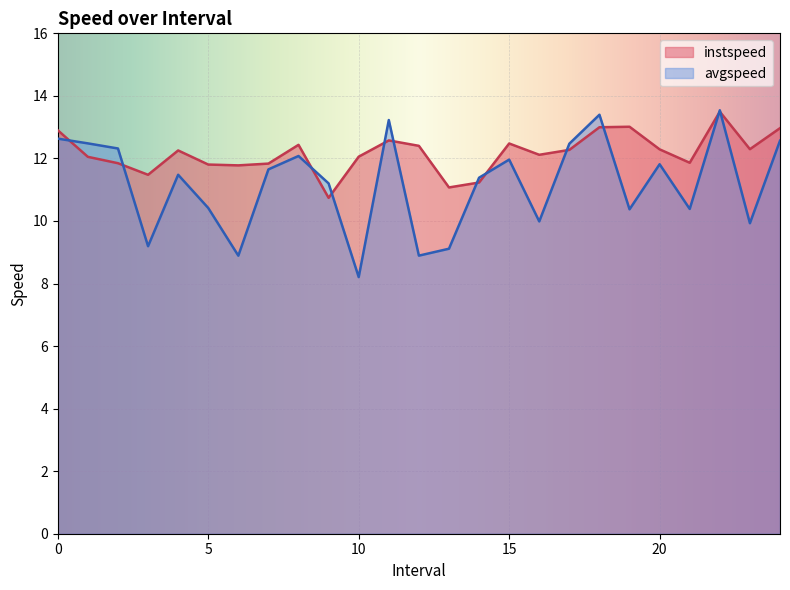

Count the number of categories in the chart.

25